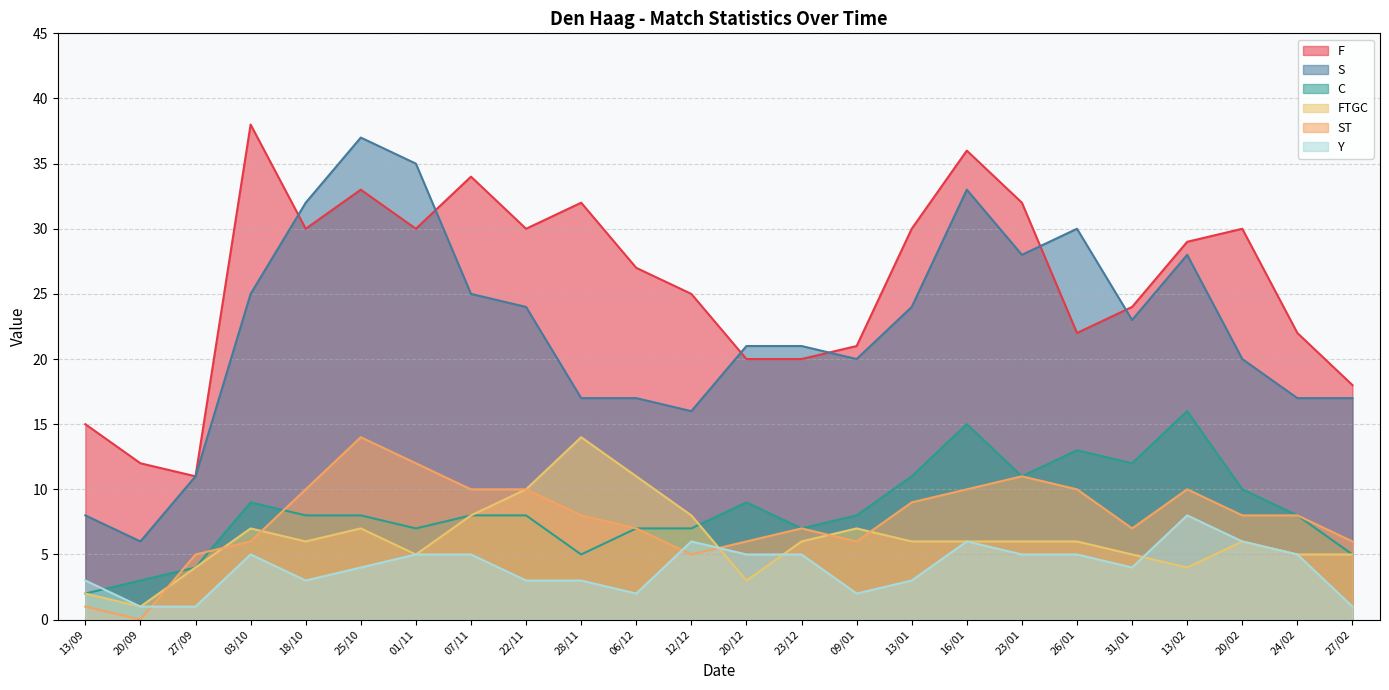

At which category is the sum across all series the highest?

16/01